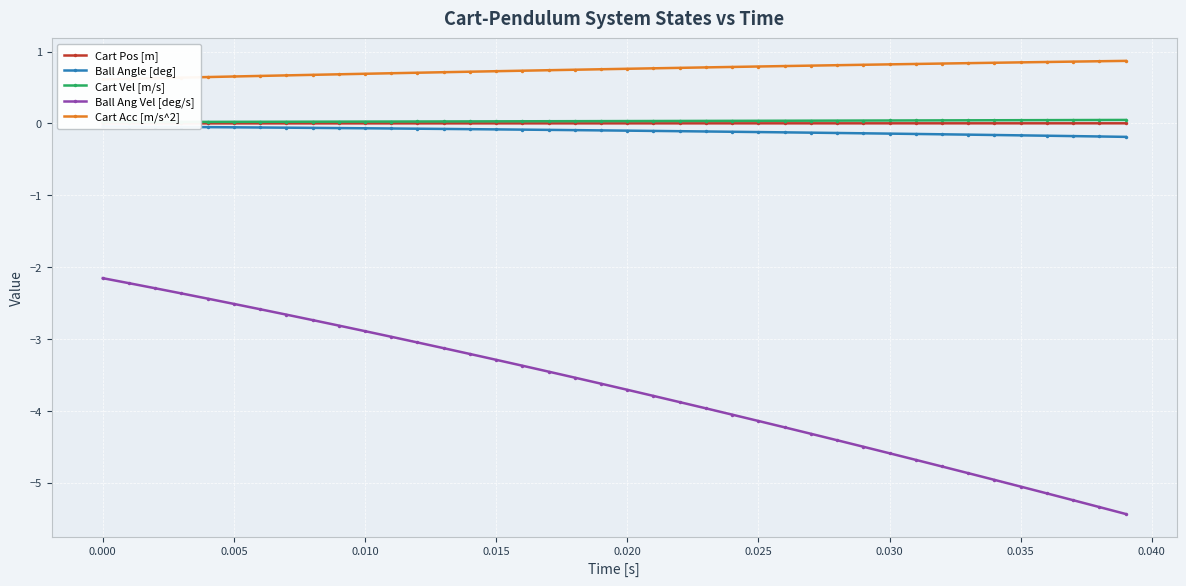

What is the highest value of the Ball Ang Vel [deg/s] series?

-2.2